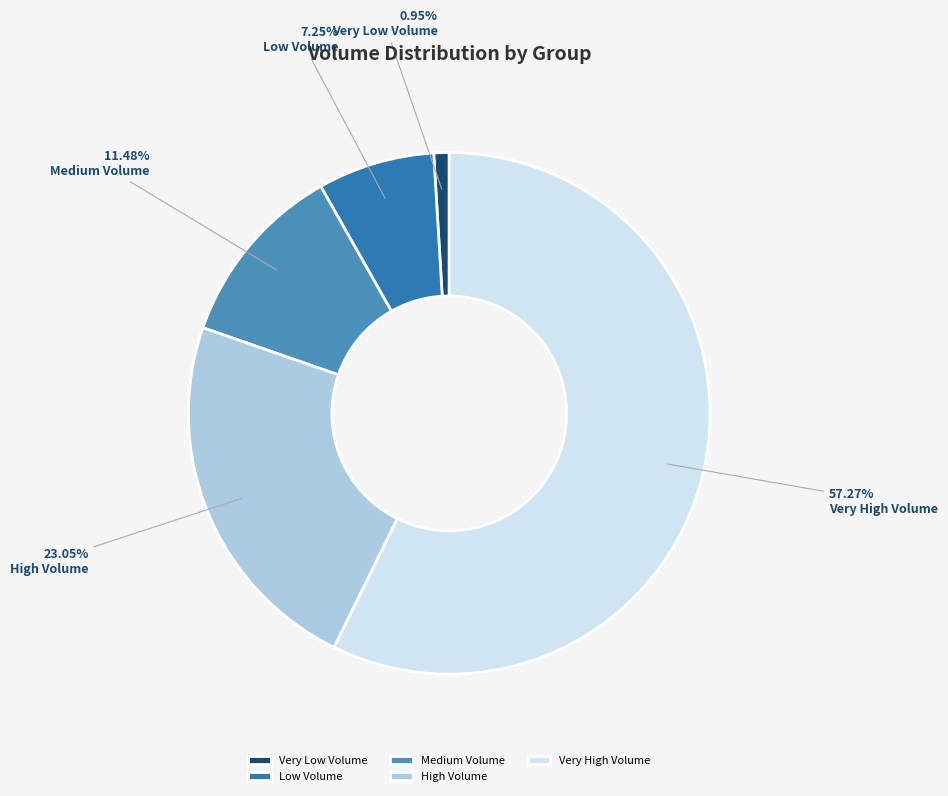

Rank the categories by value from lowest to highest.

Very Low Volume, Low Volume, Medium Volume, High Volume, Very High Volume